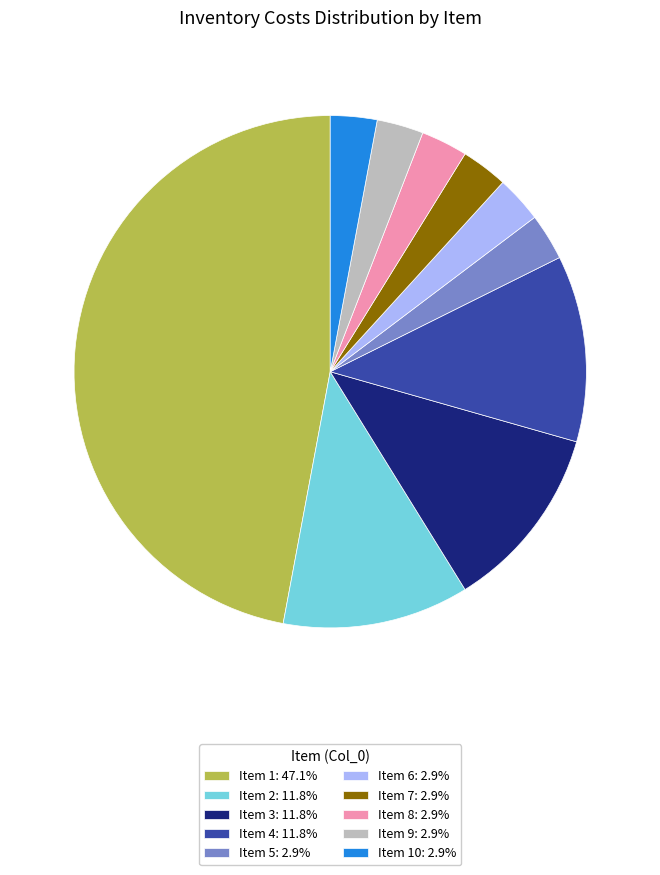

Is there a majority slice in this chart?

No